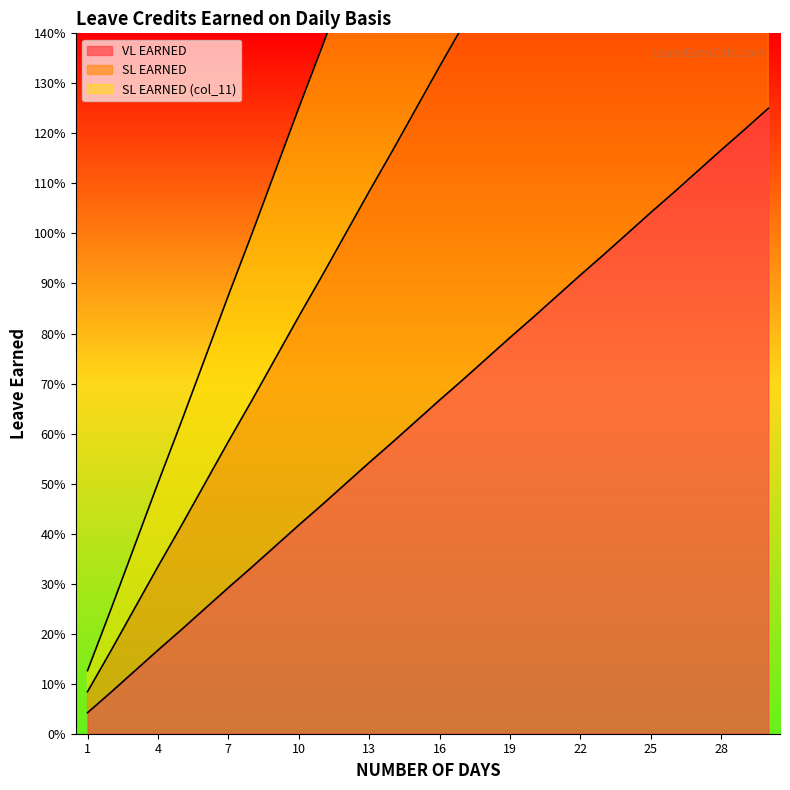

True or false: SL EARNED (col_11) has more than 0 interior local peaks.

False